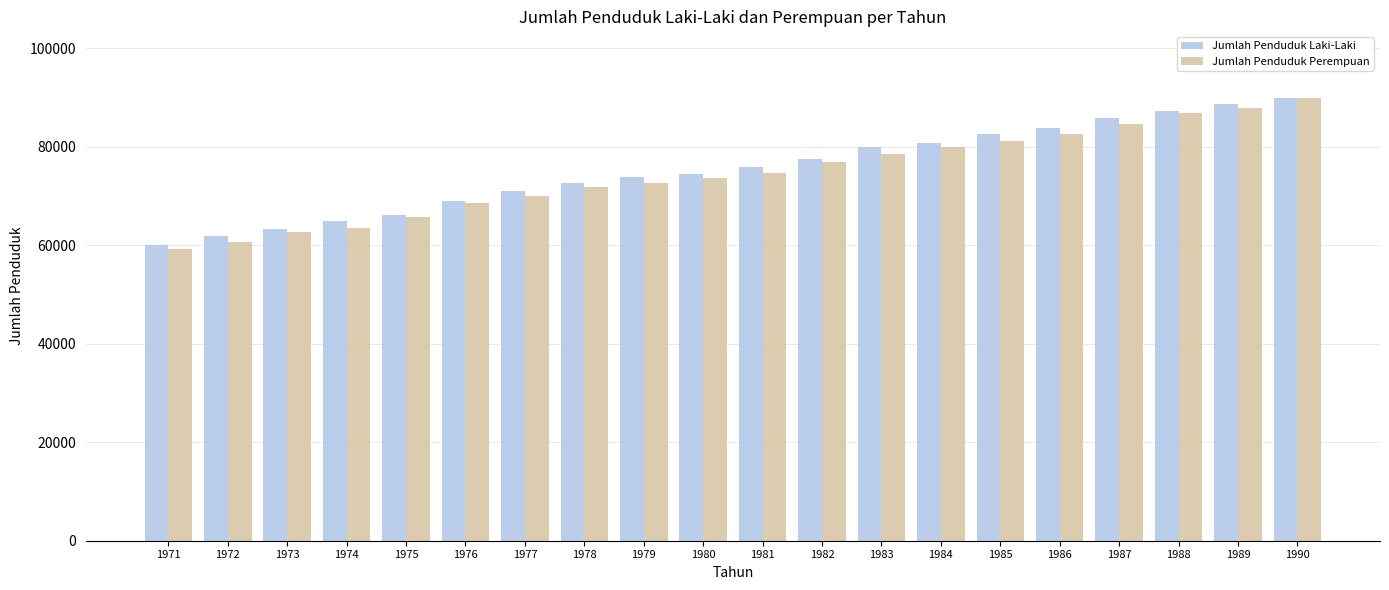

Rank the series at 1974 from lowest to highest value.

Jumlah Penduduk Perempuan, Jumlah Penduduk Laki-Laki